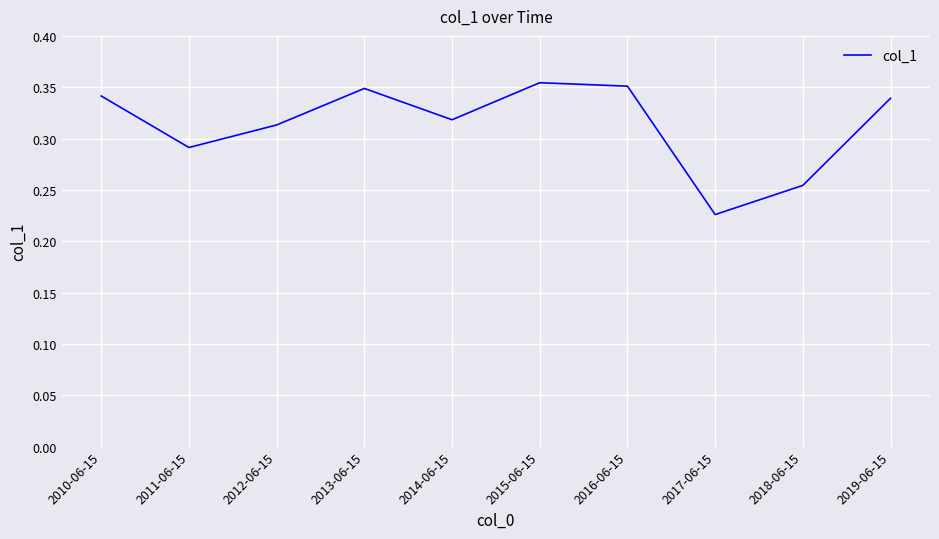

What position from the left is 2019-06-15?

10